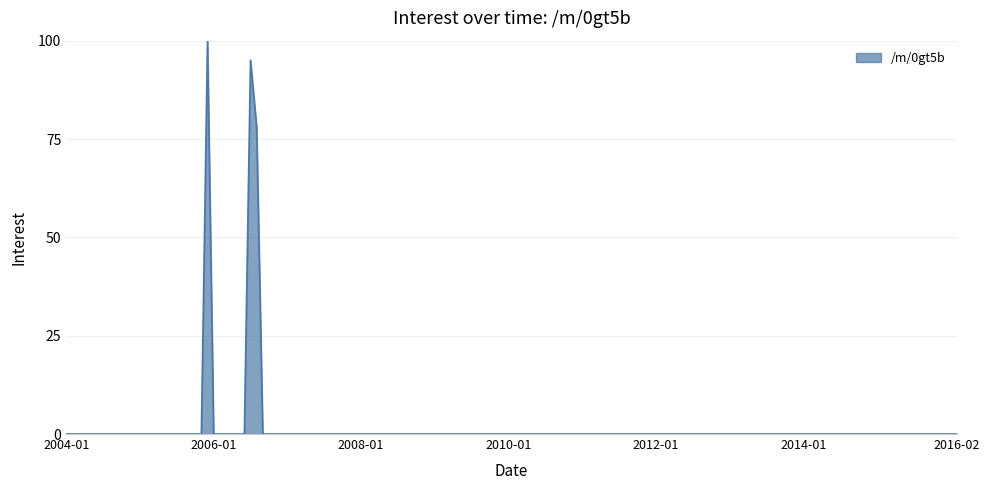

What is the maximum value shown in the chart?

100